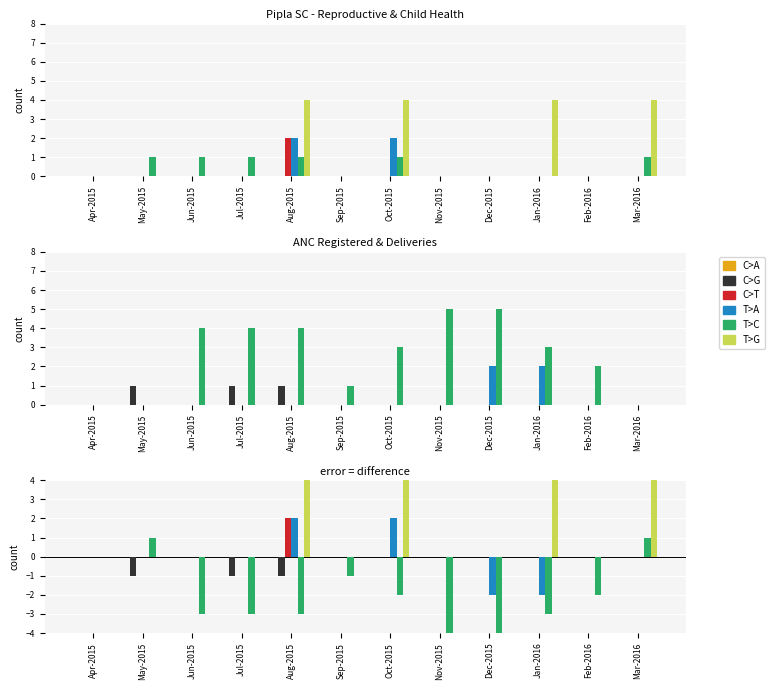

Is it true that T>G equals 7 at Mar-2016?

False